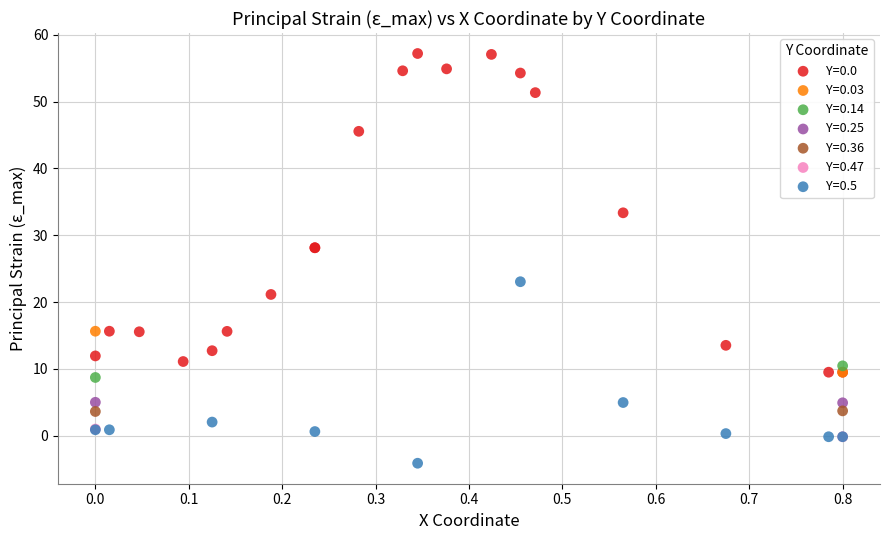

Which series contains the lowest Y value?

Y=0.5